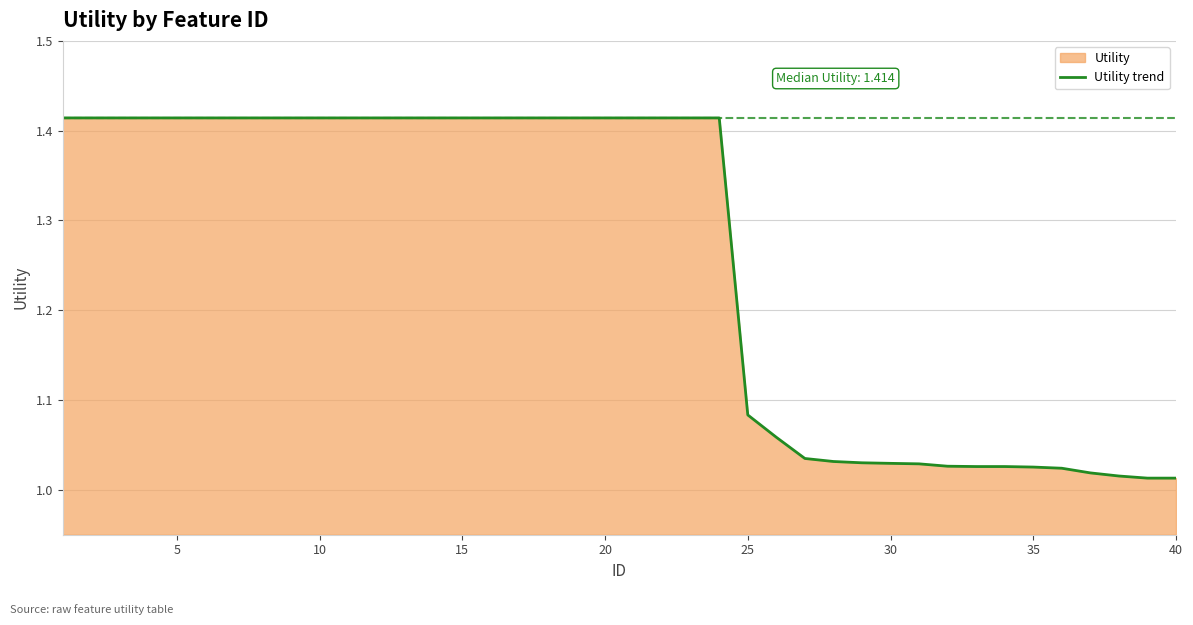

Is it true that the value at 25 is 1.4?

False